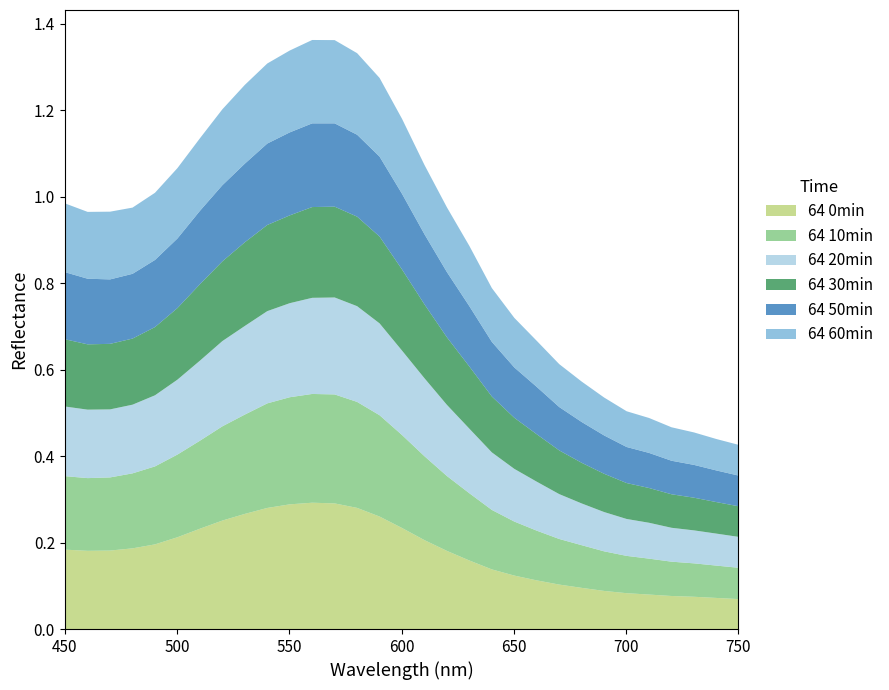

Reading right to left, what are all the values shown in this chart?

64 0min: 0.1	0.1	0.1	0.1	0.1	0.1	0.1	0.1	0.1	0.1	0.1	0.1	0.2	0.2	0.2	0.2	0.3	0.3	0.3	0.3	0.3	0.3	0.3	0.3	0.2	0.2	0.2	0.2	0.2	0.2	0.2
64 10min: 0.1	0.1	0.1	0.1	0.1	0.1	0.1	0.1	0.1	0.1	0.1	0.1	0.2	0.2	0.2	0.2	0.2	0.2	0.3	0.3	0.2	0.2	0.2	0.2	0.2	0.2	0.2	0.2	0.2	0.2	0.2
64 20min: 0.1	0.1	0.1	0.1	0.1	0.1	0.1	0.1	0.1	0.1	0.1	0.1	0.1	0.2	0.2	0.2	0.2	0.2	0.2	0.2	0.2	0.2	0.2	0.2	0.2	0.2	0.2	0.2	0.2	0.2	0.2
64 30min: 0.1	0.1	0.1	0.1	0.1	0.1	0.1	0.1	0.1	0.1	0.1	0.1	0.1	0.2	0.2	0.2	0.2	0.2	0.2	0.2	0.2	0.2	0.2	0.2	0.2	0.2	0.2	0.2	0.2	0.2	0.2
64 50min: 0.1	0.1	0.1	0.1	0.1	0.1	0.1	0.1	0.1	0.1	0.1	0.1	0.1	0.2	0.2	0.2	0.2	0.2	0.2	0.2	0.2	0.2	0.2	0.2	0.2	0.2	0.2	0.1	0.1	0.2	0.2
64 60min: 0.1	0.1	0.1	0.1	0.1	0.1	0.1	0.1	0.1	0.1	0.1	0.1	0.1	0.1	0.2	0.2	0.2	0.2	0.2	0.2	0.2	0.2	0.2	0.2	0.2	0.2	0.2	0.2	0.2	0.2	0.2